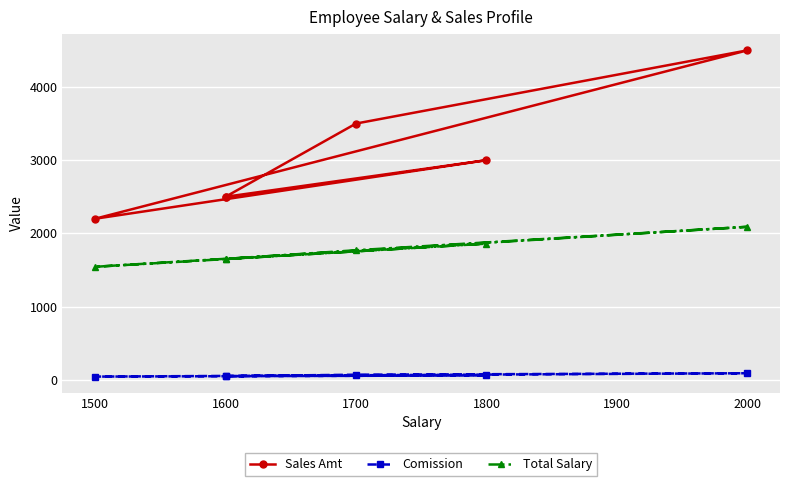

Is this an area chart (filled region under the line)?

No